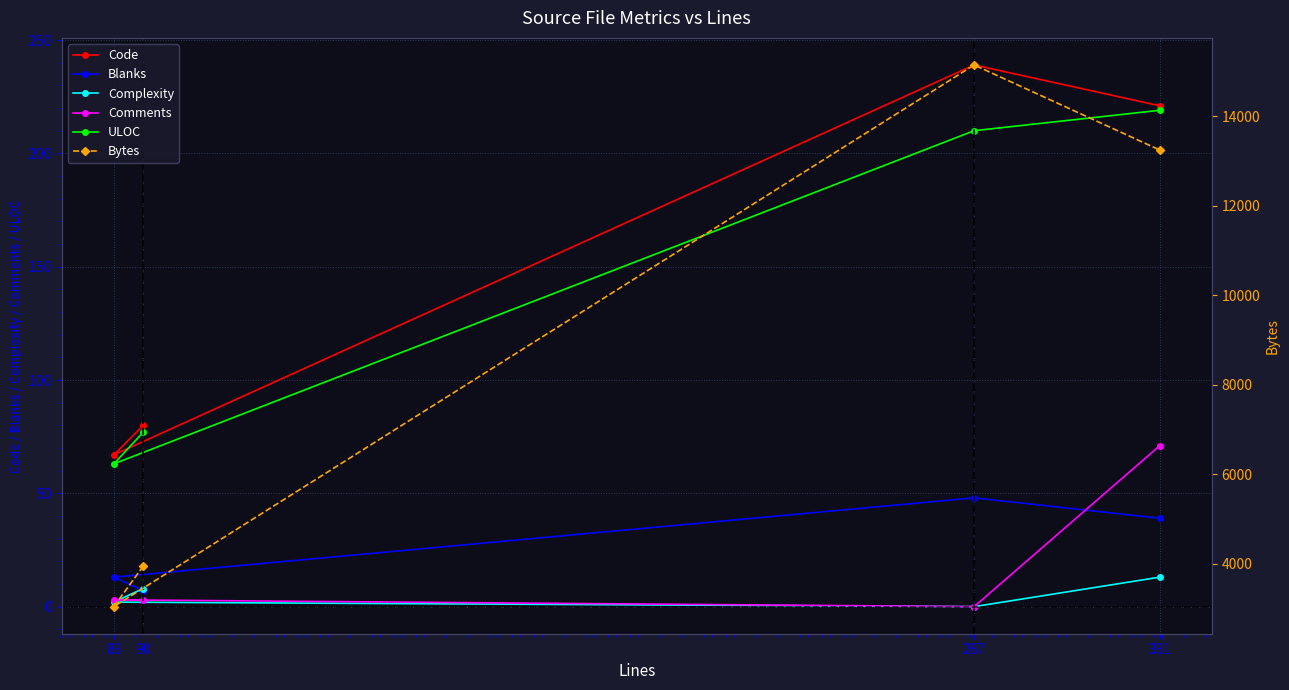

True or false: Code has a value of 74 at 287.

False